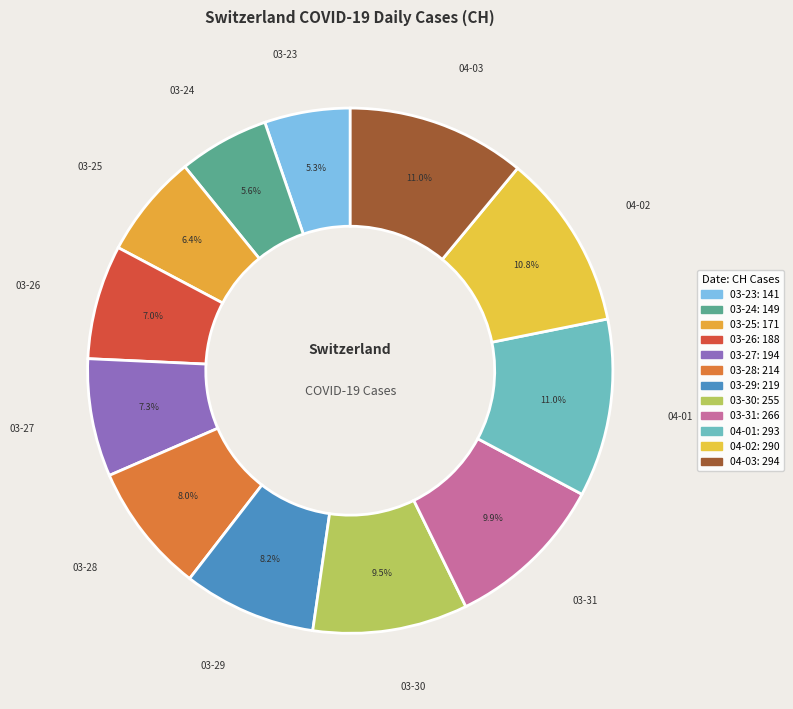

To the nearest percent, what is the difference between the largest and smallest slice percentages?

6%